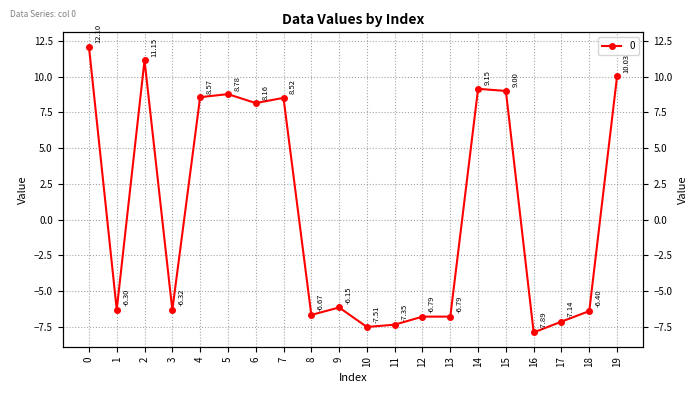

Reading right to left, extract all data points from this chart.

19=10.0	18=-6.4	17=-7.1	16=-7.9	15=9.0	14=9.2	13=-6.8	12=-6.8	11=-7.4	10=-7.5	9=-6.1	8=-6.7	7=8.5	6=8.2	5=8.8	4=8.6	3=-6.3	2=11.2	1=-6.3	0=12.1